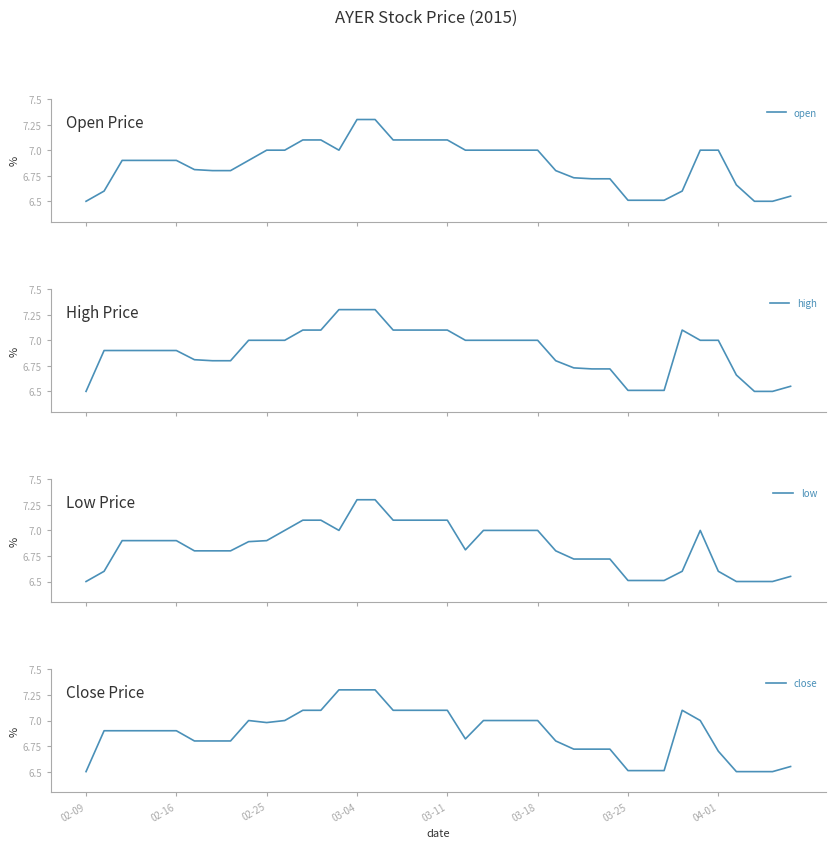

Between 29 and 31, which series saw the biggest shift?

open